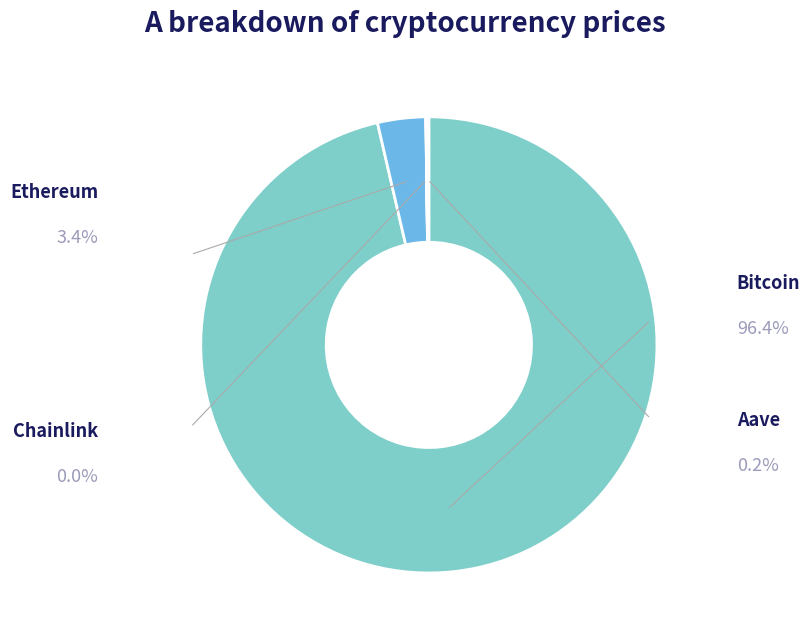

Is there any slice that represents more than half of the pie?

Yes